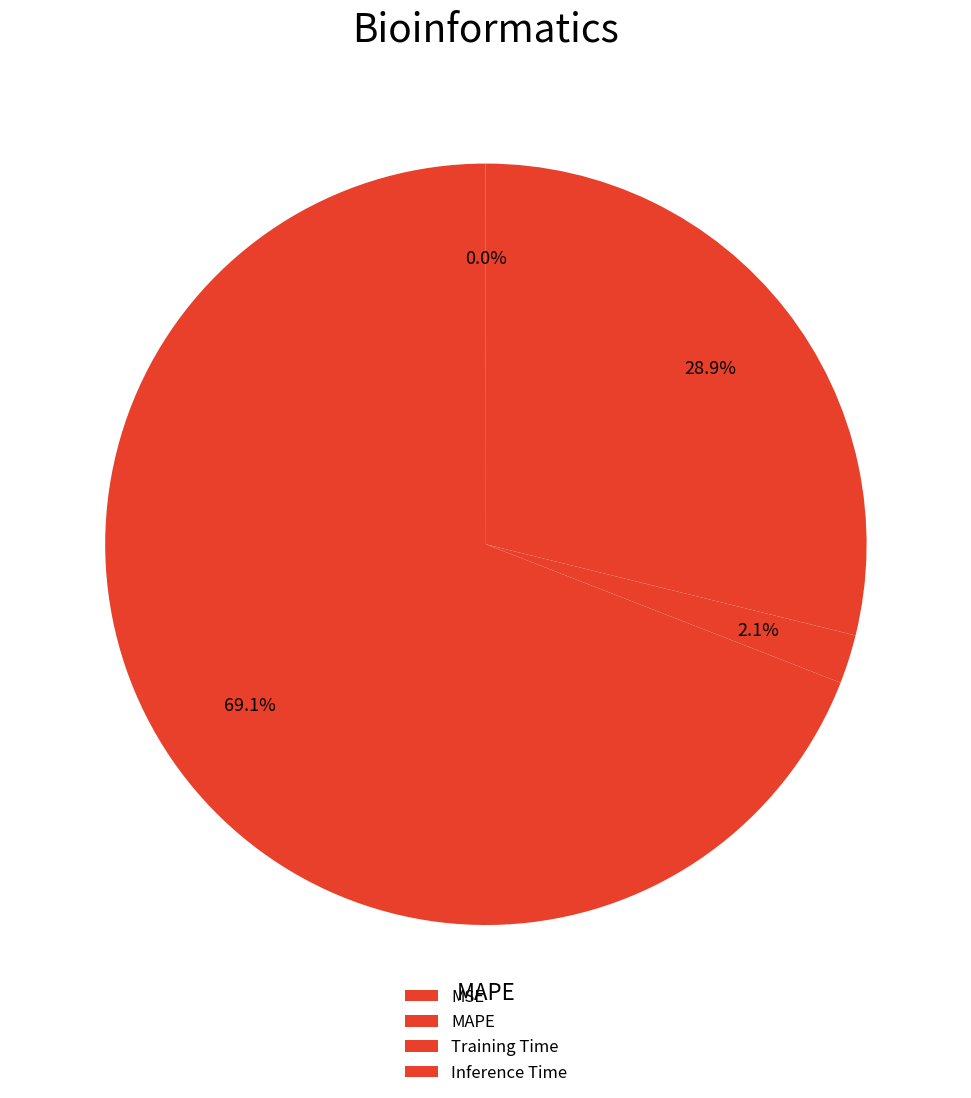

To the nearest percent, what is the difference between the Training Time and MAPE slice percentages?

67%